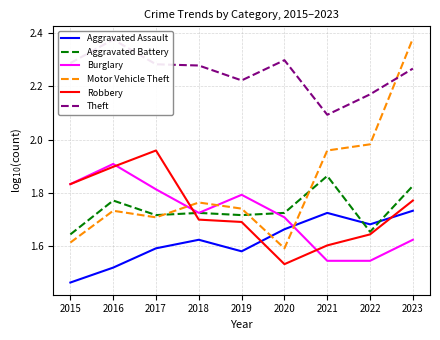

Is it true that Robbery equals 1.0 at 2017?

False